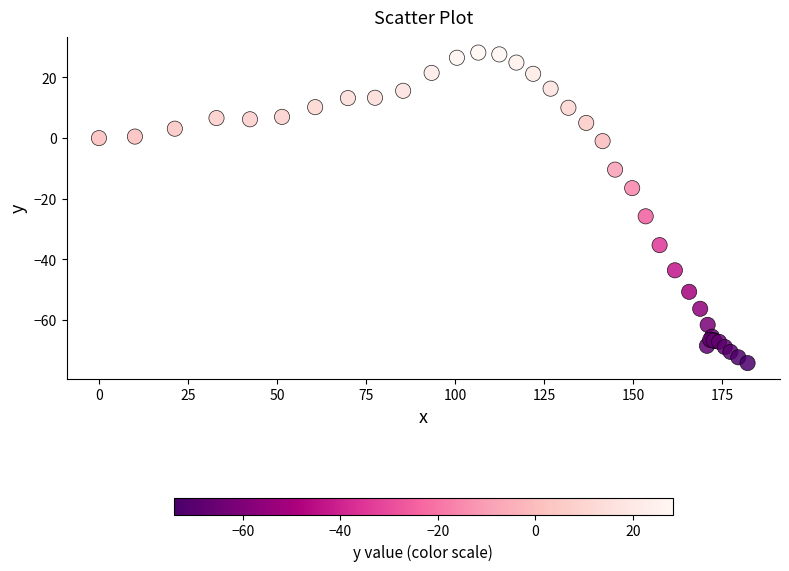

What Y value in the scatter plot is closest to -23?

-25.8